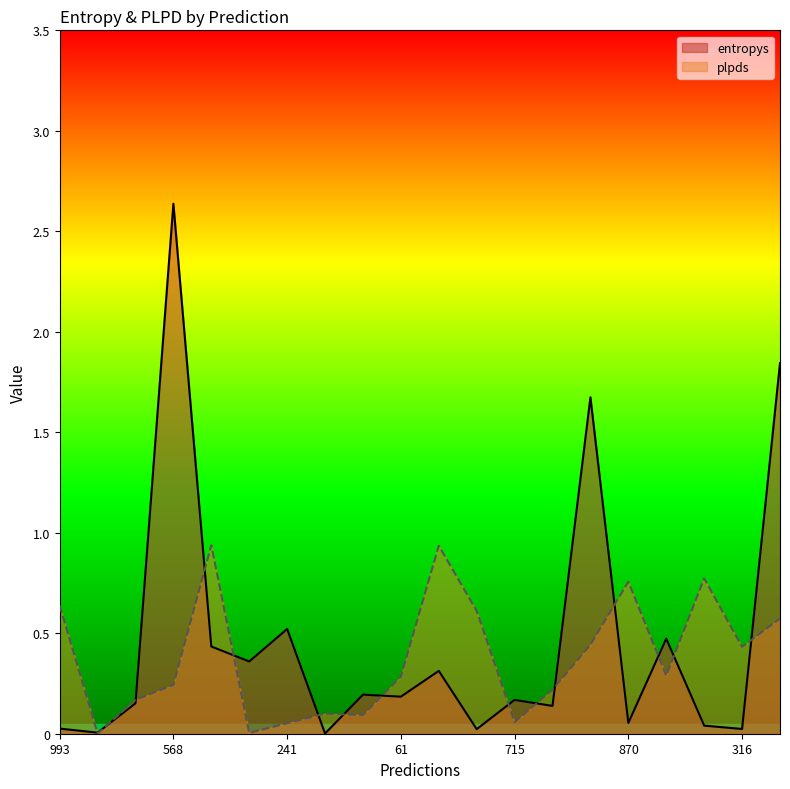

Which series has the largest total across all categories?

entropys